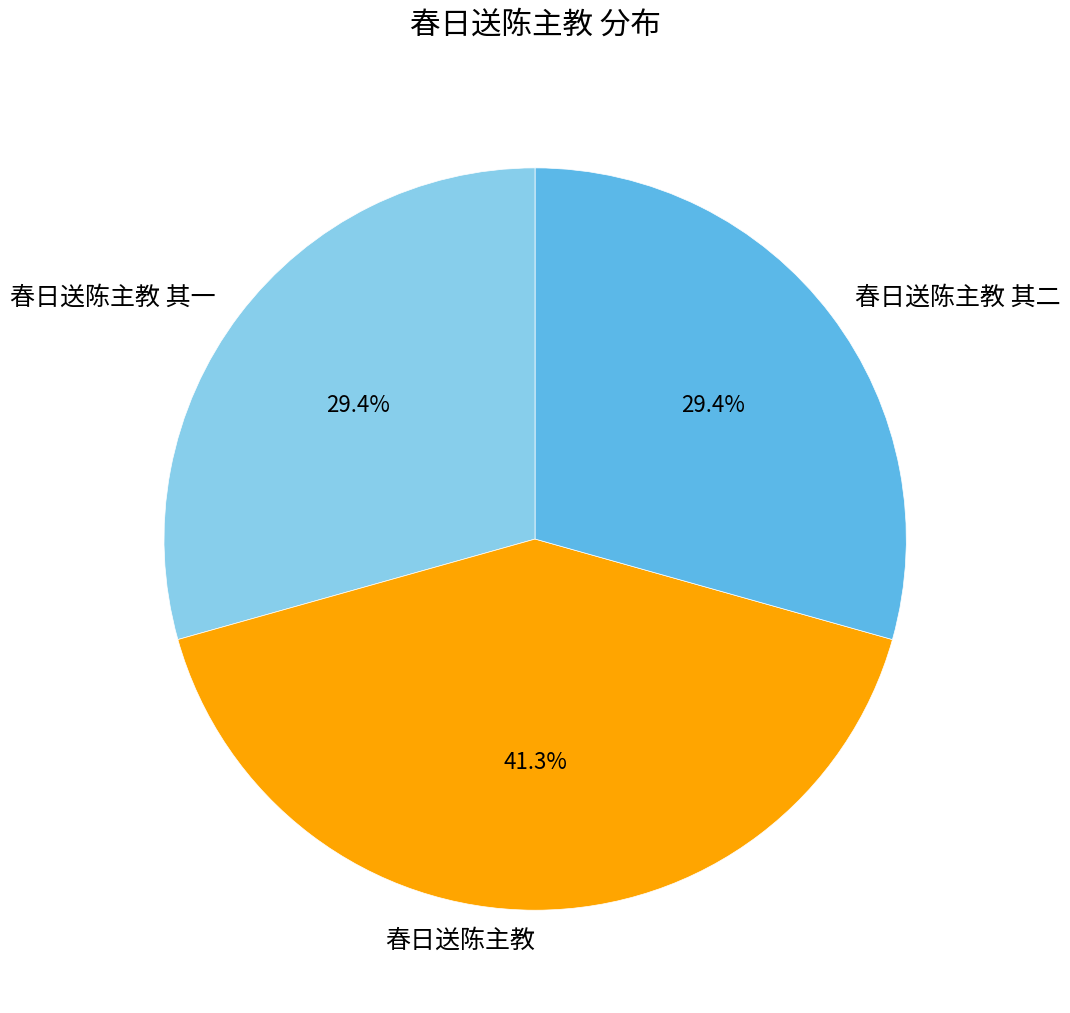

What is the ratio of the value at 春日送陈主教 其二 to the value at 春日送陈主教 其一?

1.0